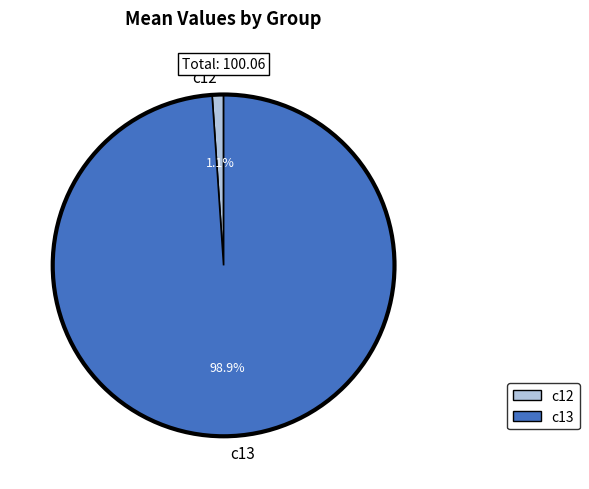

What is the total percentage of c13 and c12?

100.0%